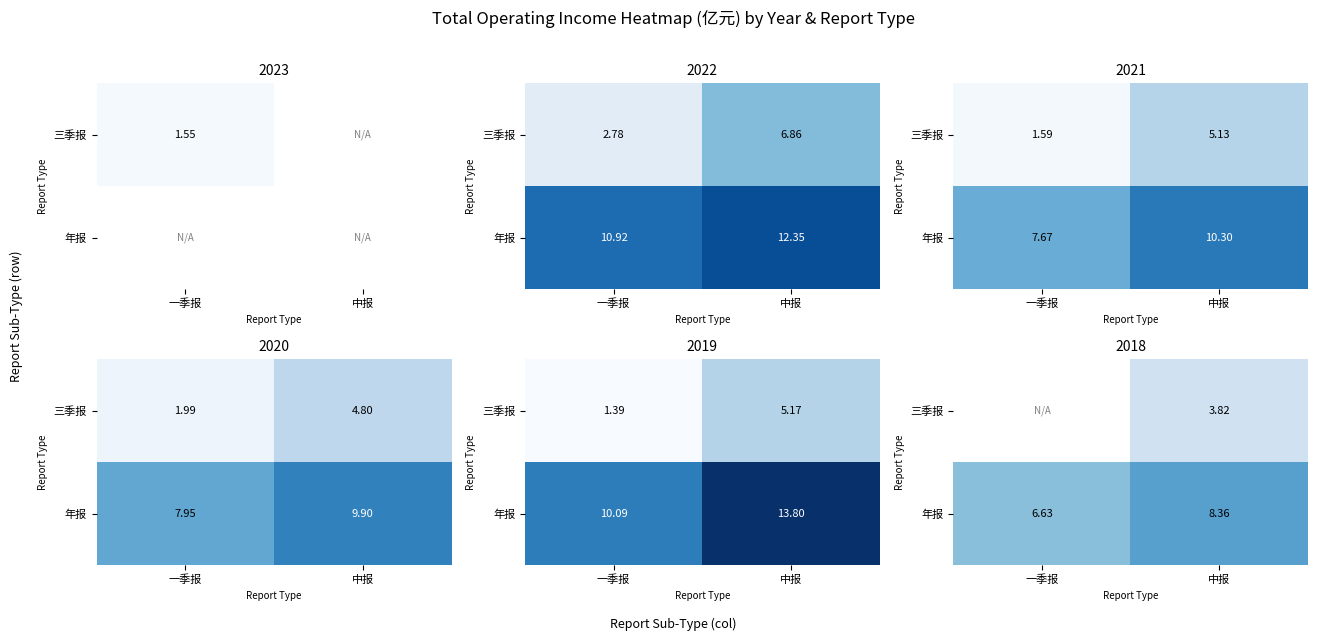

True or false: 年报 has a value of 663118176.7 at 一季报.

True